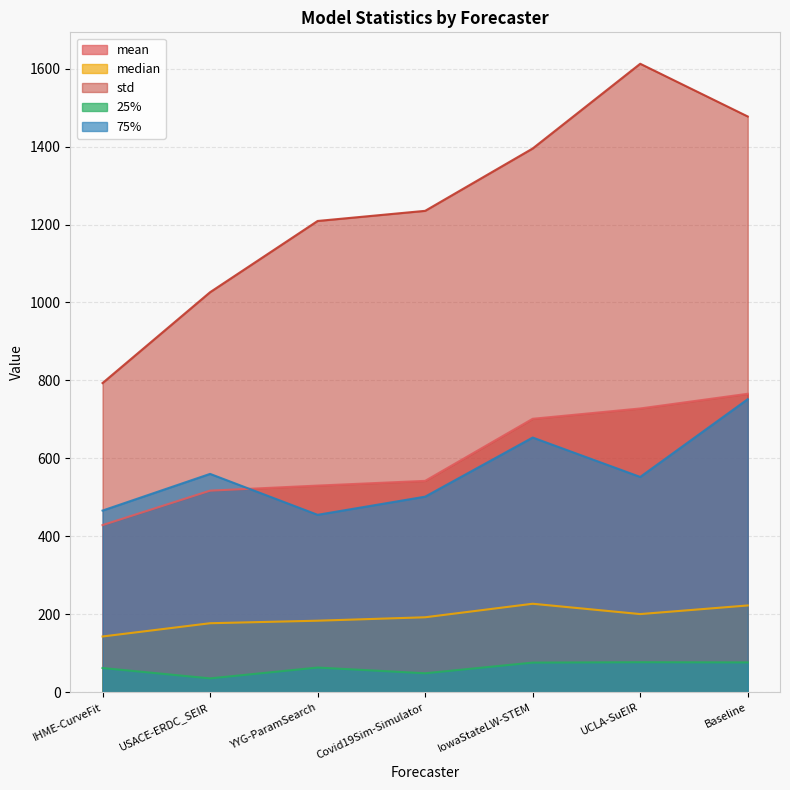

The std series shows 520.2 at Baseline. True or false?

False